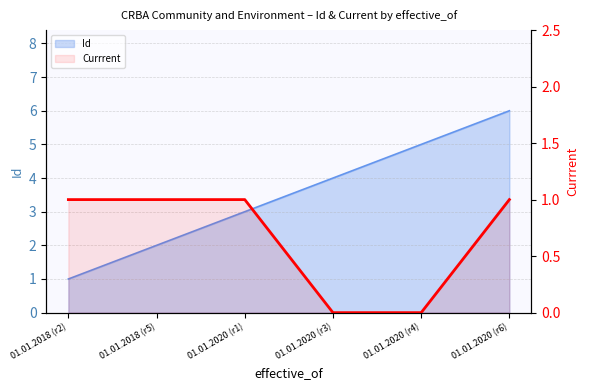

True or false: the data has more than 0 interior local peaks.

False